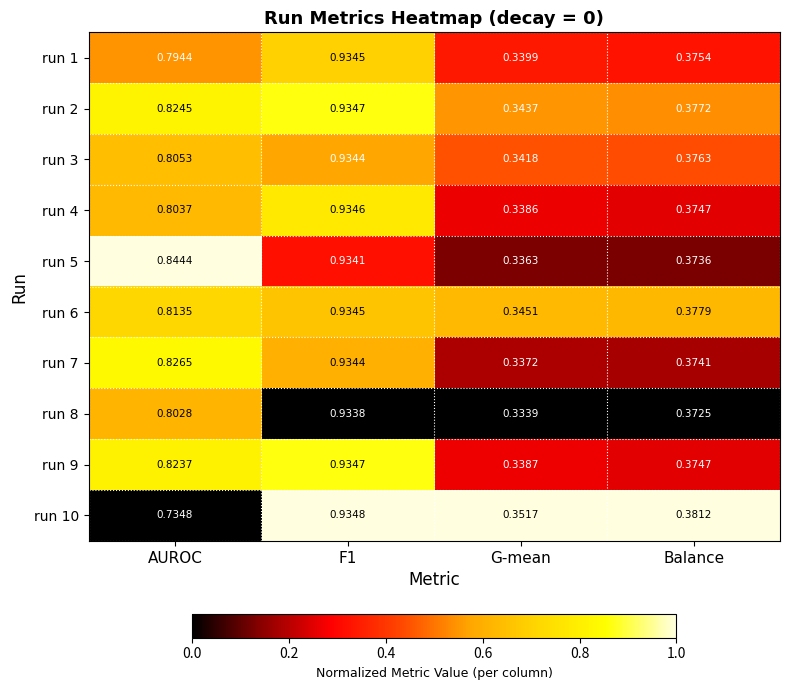

Which series has the widest spread of values?

run 8